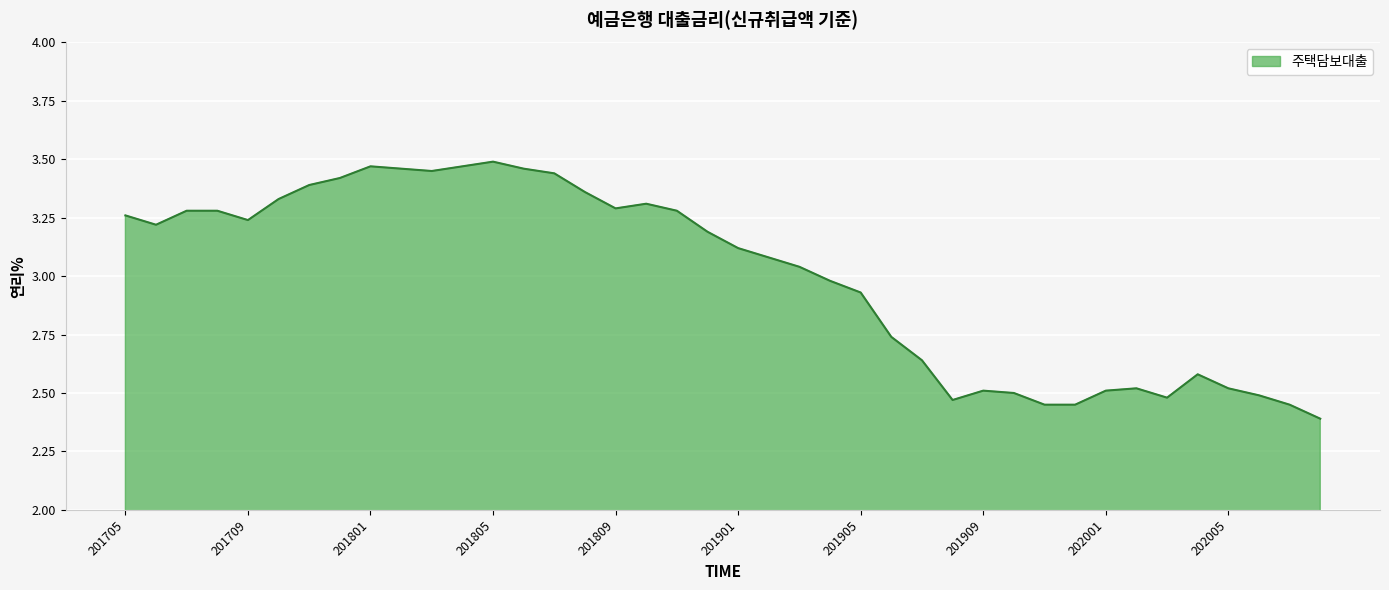

What is the smallest value displayed?

2.4